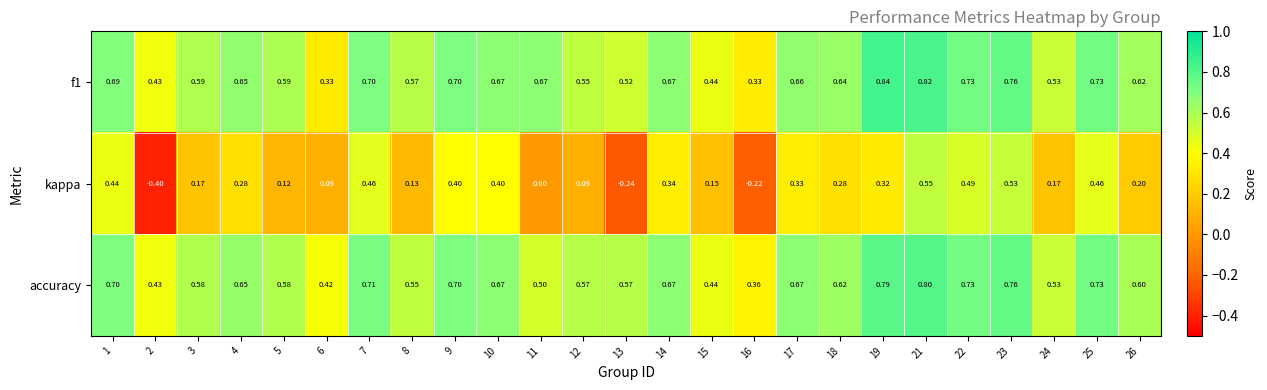

Which series has the largest total across all categories?

f1